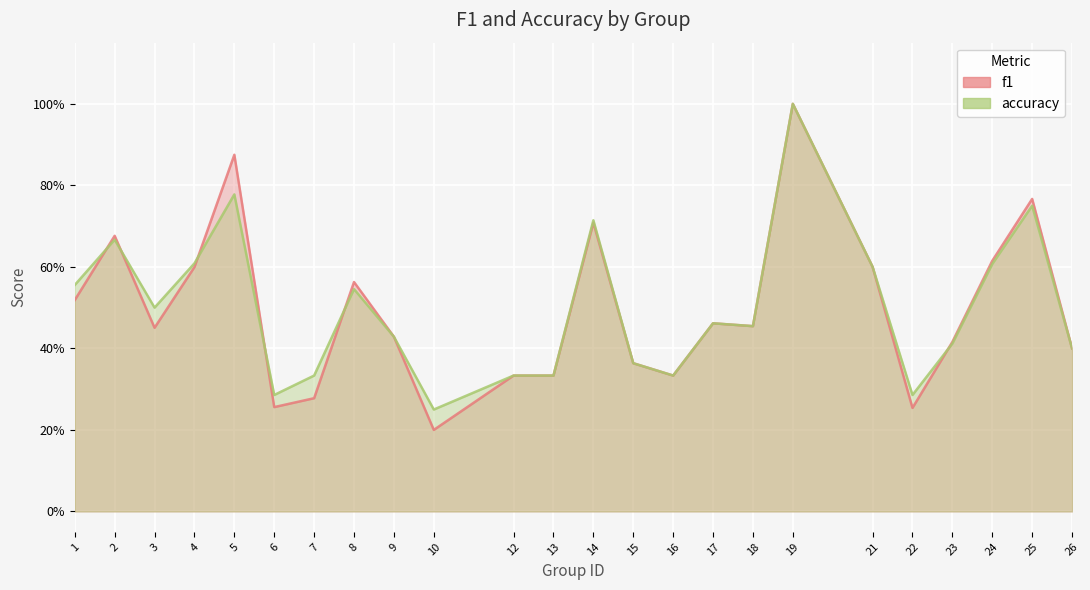

Reading right to left, extract all data points from this chart.

f1: 0.4	0.8	0.6	0.4	0.3	0.6	1.0	0.5	0.5	0.3	0.4	0.7	0.3	0.3	0.2	0.4	0.6	0.3	0.3	0.9	0.6	0.5	0.7	0.5
accuracy: 0.4	0.8	0.6	0.4	0.3	0.6	1.0	0.5	0.5	0.3	0.4	0.7	0.3	0.3	0.2	0.4	0.5	0.3	0.3	0.8	0.6	0.5	0.7	0.6